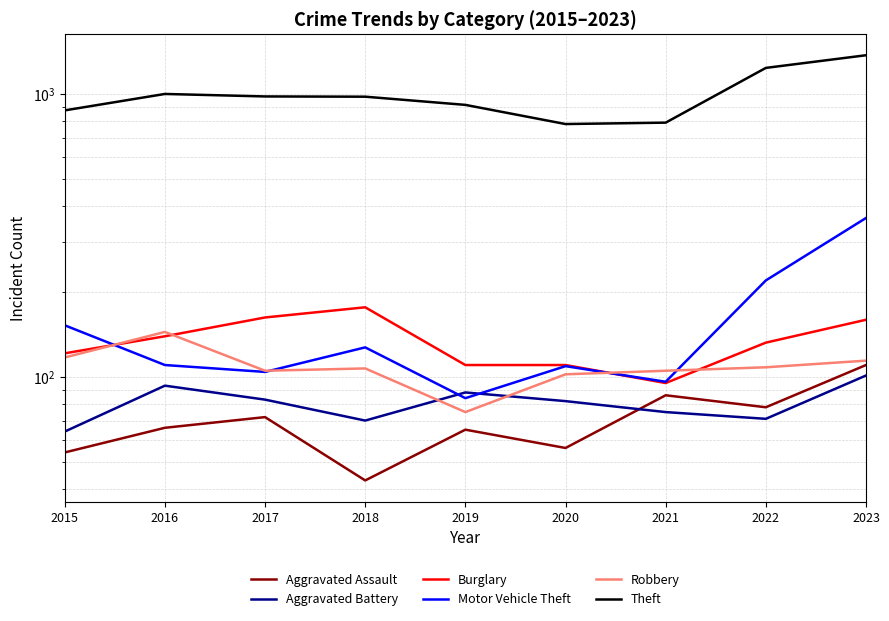

At 2022, list the series in order from largest to smallest.

Theft, Motor Vehicle Theft, Burglary, Robbery, Aggravated Assault, Aggravated Battery